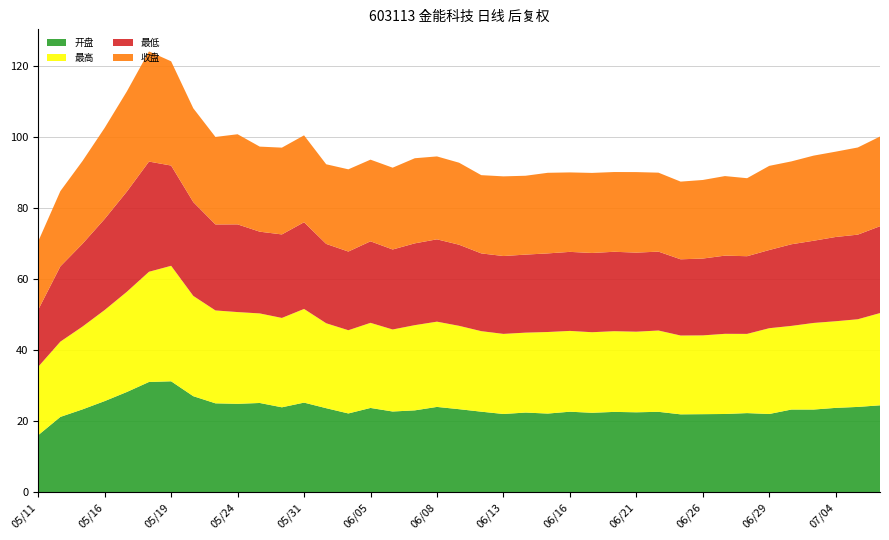

Reading left to right, list all the values displayed in this chart.

开盘: 2017/05/11=16.0	2017/05/12=21.2	2017/05/15=23.3	2017/05/16=25.6	2017/05/17=28.2	2017/05/18=31.0	2017/05/19=31.2	2017/05/22=27.0	2017/05/23=25.0	2017/05/24=24.9	2017/05/25=25.1	2017/05/26=23.9	2017/05/31=25.2	2017/06/01=23.6	2017/06/02=22.1	2017/06/05=23.7	2017/06/06=22.7	2017/06/07=23.0	2017/06/08=24.0	2017/06/09=23.4	2017/06/12=22.6	2017/06/13=22.0	2017/06/14=22.4	2017/06/15=22.1	2017/06/16=22.6	2017/06/19=22.3	2017/06/20=22.6	2017/06/21=22.5	2017/06/22=22.6	2017/06/23=21.9	2017/06/26=21.9	2017/06/27=22.0	2017/06/28=22.2	2017/06/29=22.0	2017/06/30=23.2	2017/07/03=23.2	2017/07/04=23.7	2017/07/05=24.0	2017/07/06=24.4
最高: 2017/05/11=19.2	2017/05/12=21.2	2017/05/15=23.3	2017/05/16=25.6	2017/05/17=28.2	2017/05/18=31.0	2017/05/19=32.5	2017/05/22=28.2	2017/05/23=26.1	2017/05/24=25.8	2017/05/25=25.2	2017/05/26=25.1	2017/05/31=26.4	2017/06/01=23.9	2017/06/02=23.4	2017/06/05=23.9	2017/06/06=23.1	2017/06/07=24.0	2017/06/08=24.0	2017/06/09=23.5	2017/06/12=22.7	2017/06/13=22.5	2017/06/14=22.5	2017/06/15=22.9	2017/06/16=22.7	2017/06/19=22.7	2017/06/20=22.7	2017/06/21=22.7	2017/06/22=22.9	2017/06/23=22.2	2017/06/26=22.2	2017/06/27=22.6	2017/06/28=22.3	2017/06/29=24.1	2017/06/30=23.5	2017/07/03=24.4	2017/07/04=24.4	2017/07/05=24.7	2017/07/06=26.0
最低: 2017/05/11=16.0	2017/05/12=21.2	2017/05/15=23.3	2017/05/16=25.6	2017/05/17=28.2	2017/05/18=31.0	2017/05/19=28.2	2017/05/22=26.4	2017/05/23=24.2	2017/05/24=24.7	2017/05/25=23.0	2017/05/26=23.5	2017/05/31=24.4	2017/06/01=22.3	2017/06/02=22.1	2017/06/05=22.9	2017/06/06=22.5	2017/06/07=23.0	2017/06/08=23.2	2017/06/09=22.8	2017/06/12=21.9	2017/06/13=21.9	2017/06/14=22.0	2017/06/15=22.1	2017/06/16=22.2	2017/06/19=22.3	2017/06/20=22.4	2017/06/21=22.2	2017/06/22=22.2	2017/06/23=21.4	2017/06/26=21.6	2017/06/27=22.0	2017/06/28=21.9	2017/06/29=22.0	2017/06/30=23.0	2017/07/03=23.1	2017/07/04=23.7	2017/07/05=23.8	2017/07/06=24.4
收盘: 2017/05/11=19.2	2017/05/12=21.2	2017/05/15=23.3	2017/05/16=25.6	2017/05/17=28.2	2017/05/18=31.0	2017/05/19=29.3	2017/05/22=26.4	2017/05/23=24.6	2017/05/24=25.4	2017/05/25=23.9	2017/05/26=24.4	2017/05/31=24.4	2017/06/01=22.4	2017/06/02=23.1	2017/06/05=23.0	2017/06/06=23.0	2017/06/07=23.9	2017/06/08=23.3	2017/06/09=23.1	2017/06/12=22.0	2017/06/13=22.4	2017/06/14=22.2	2017/06/15=22.7	2017/06/16=22.4	2017/06/19=22.5	2017/06/20=22.4	2017/06/21=22.7	2017/06/22=22.2	2017/06/23=21.9	2017/06/26=22.1	2017/06/27=22.4	2017/06/28=21.9	2017/06/29=23.7	2017/06/30=23.3	2017/07/03=23.9	2017/07/04=24.0	2017/07/05=24.5	2017/07/06=25.2